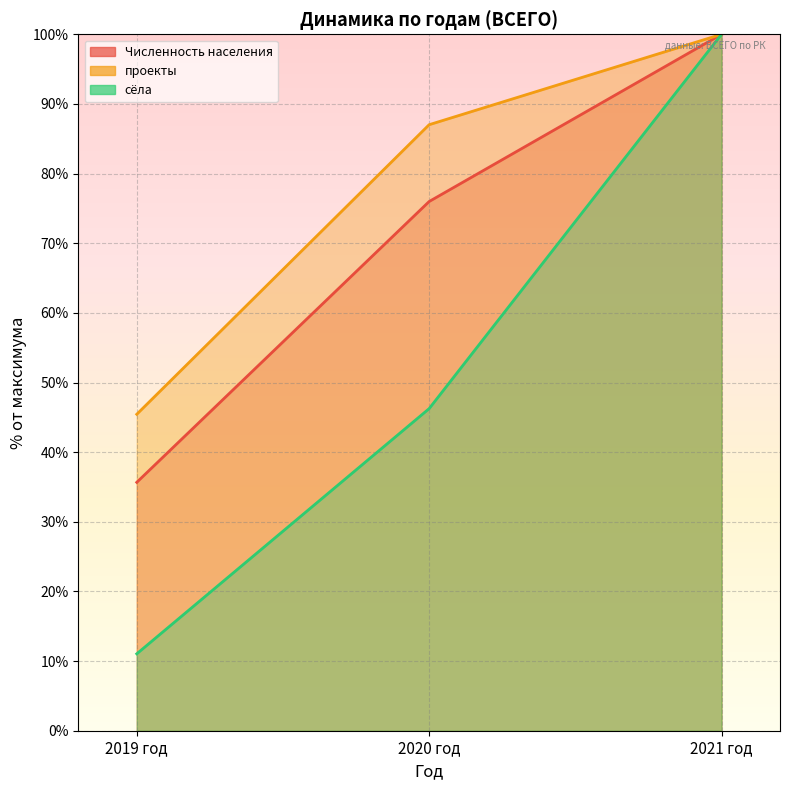

How many categories are shown in the chart?

3